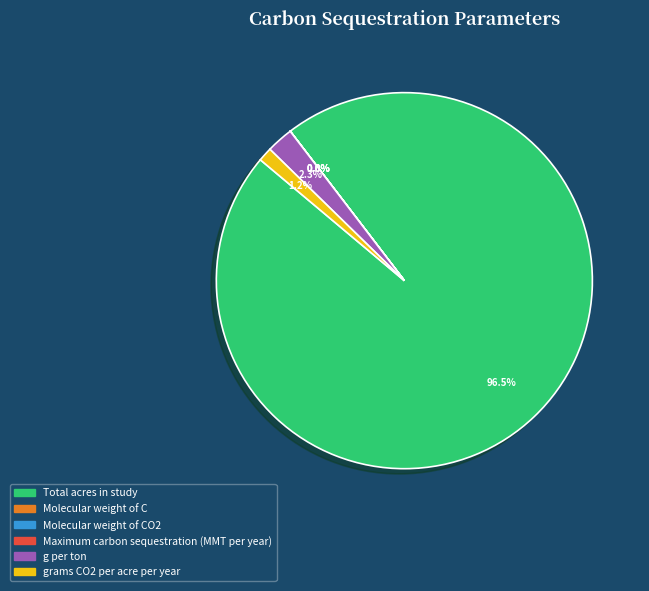

Does any single category account for the majority?

Yes